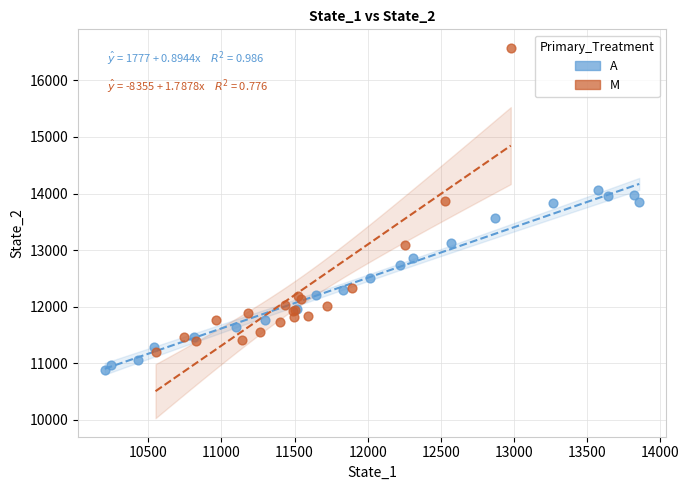

Which series has the largest Y range (max minus min)?

M